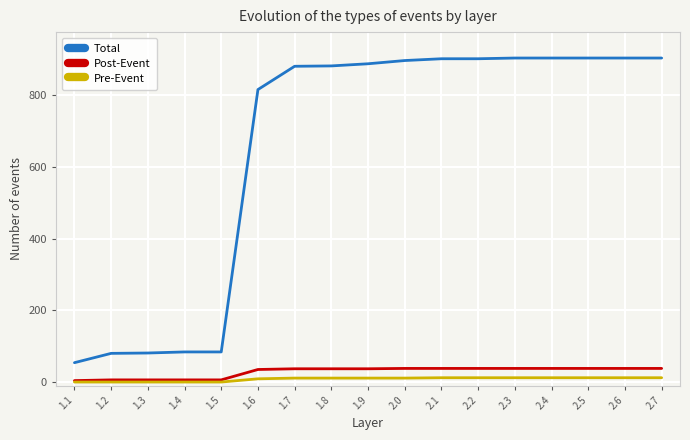

Which series has the largest range (max minus min)?

Total